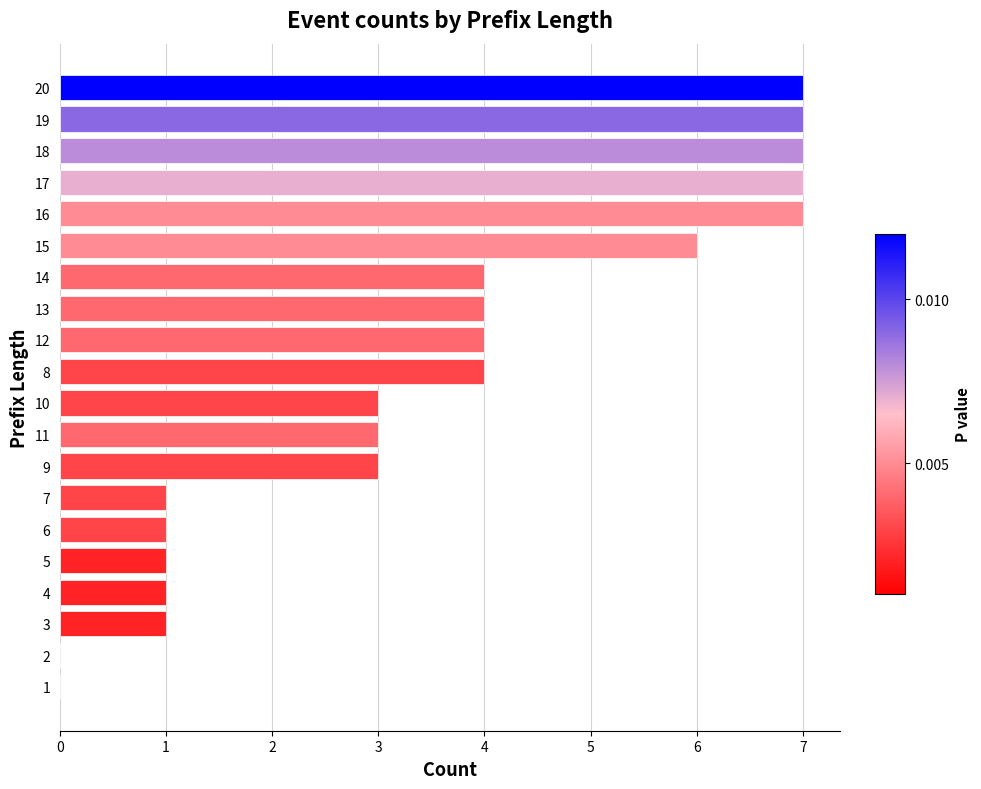

What is the greatest value displayed?

7